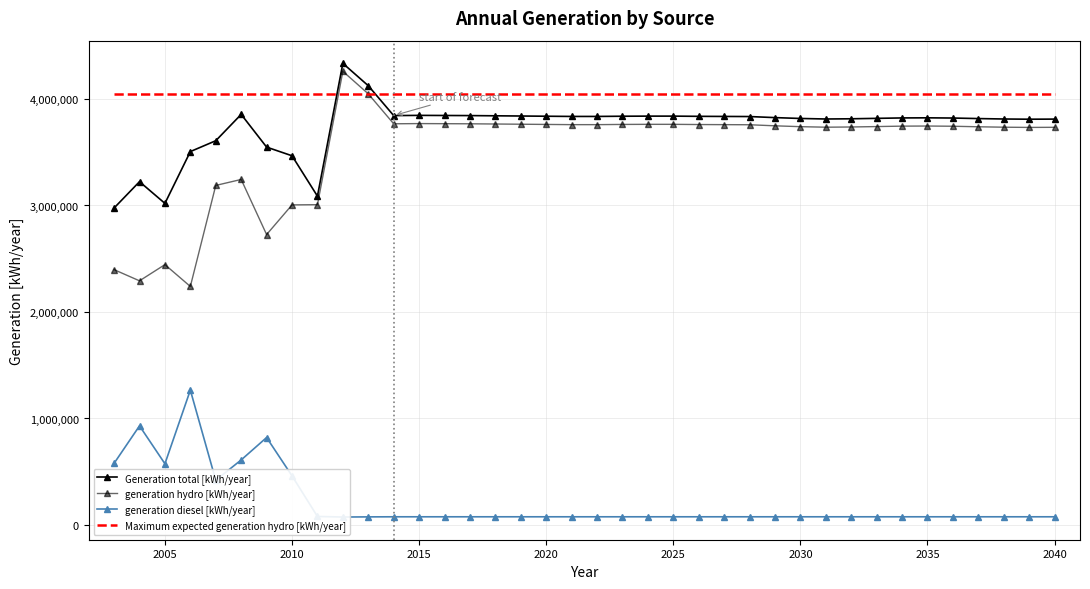

Is it true that generation diesel [kWh/year] equals 52741 at 14?

False